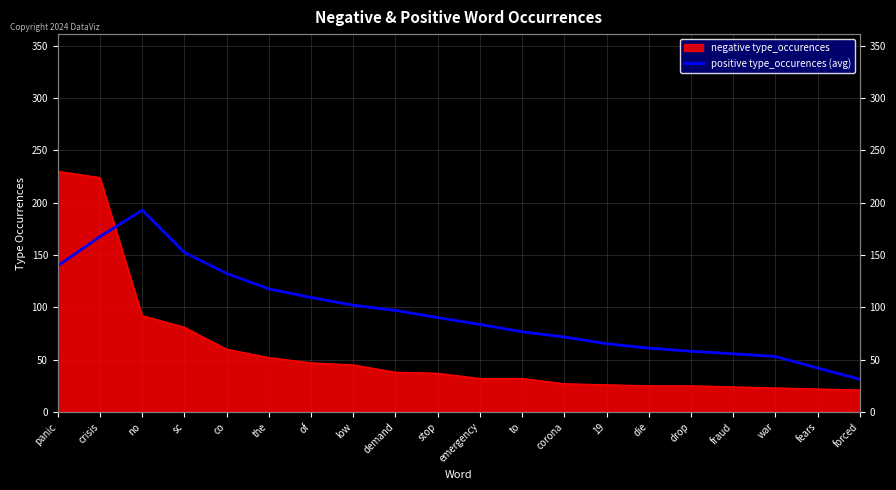

At which label is the value closest to 112?

of